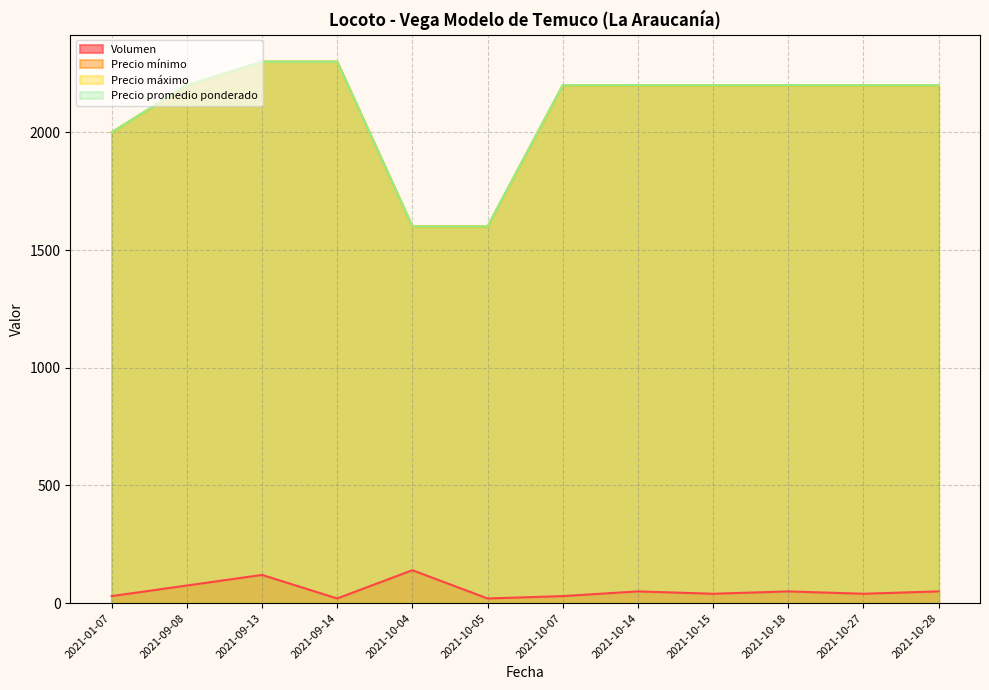

Between 2021-10-05 and 2021-10-28, which series saw the biggest shift?

Precio mínimo